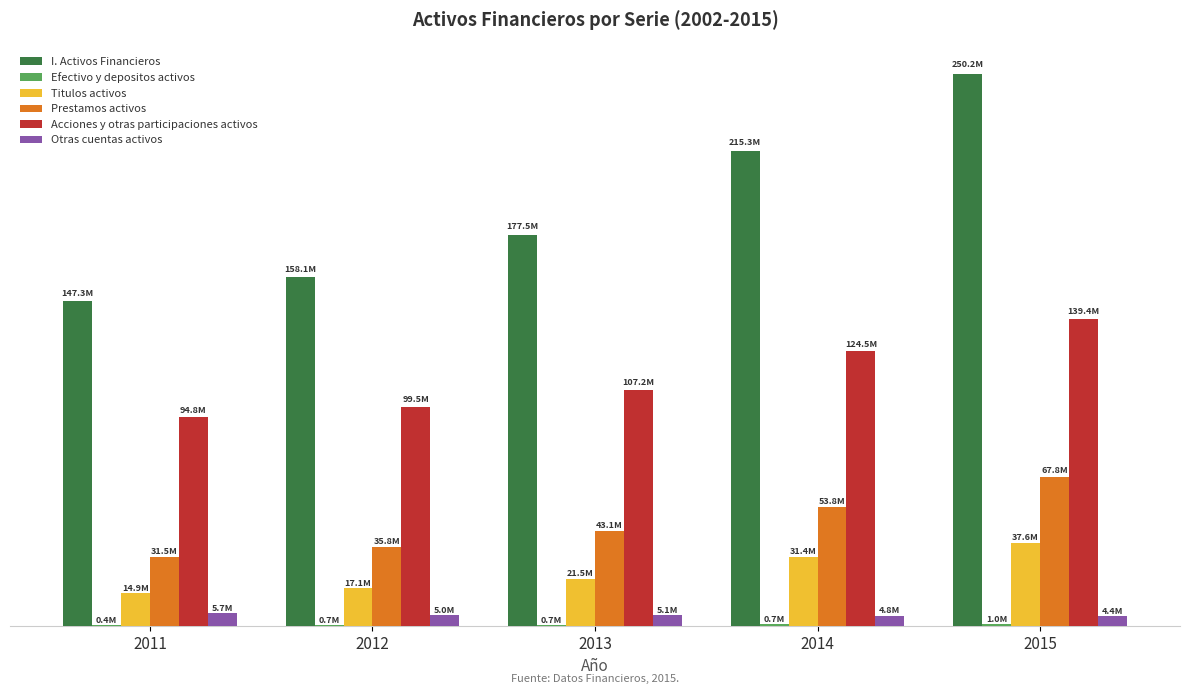

What is the difference between the second highest and second lowest values in the Prestamos activos series?

18071821